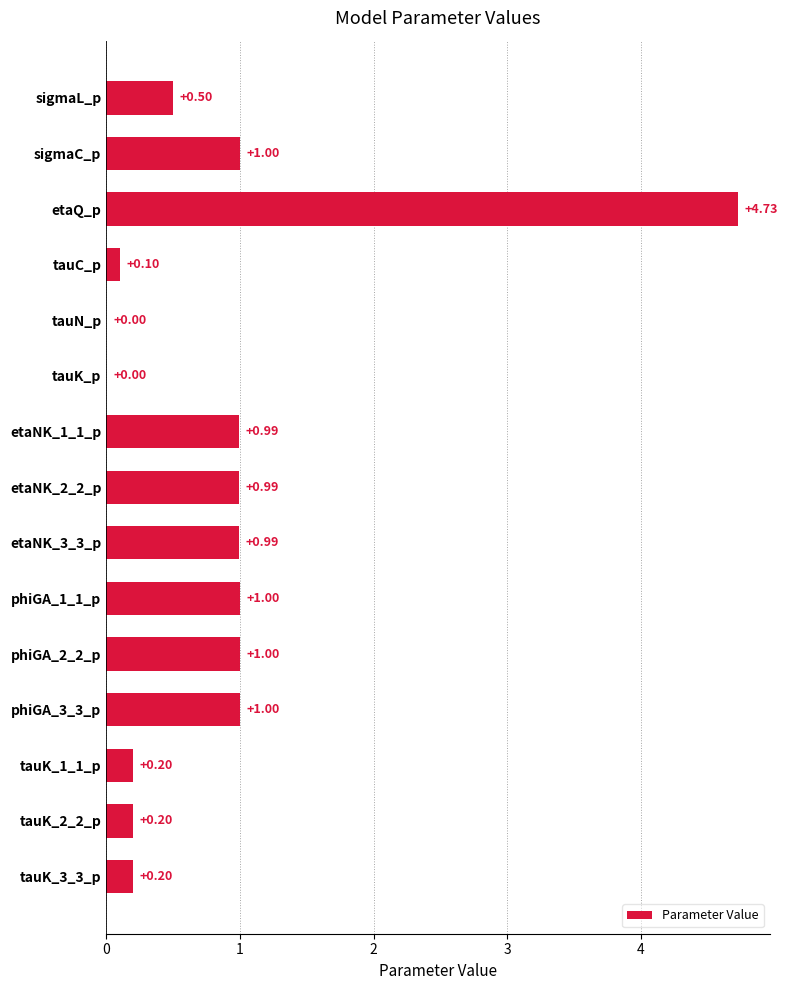

What is the sum of all values?

12.9